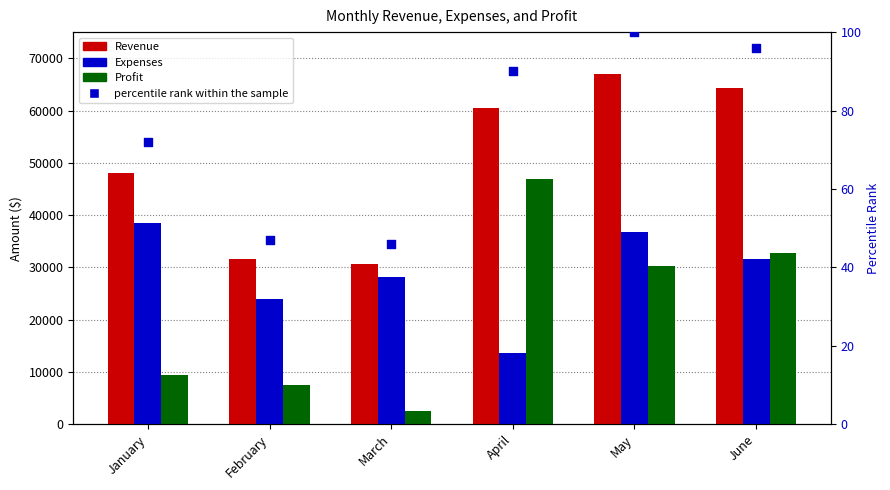

At which category is the sum across all series the highest?

May